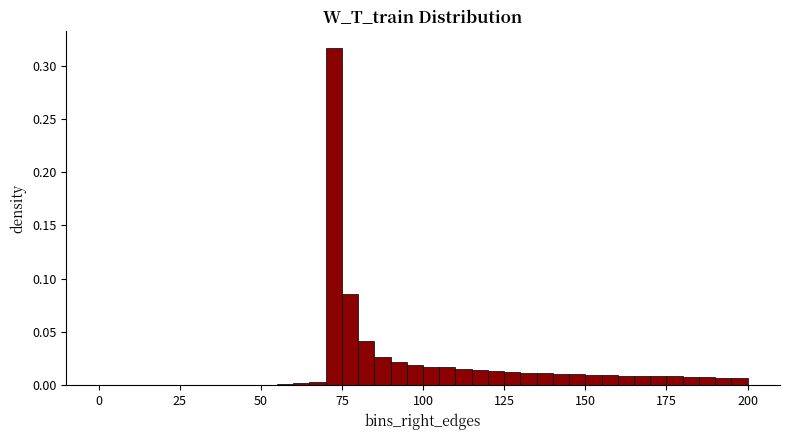

Around what value on the x-axis is the tallest bar? Give the approximate position of its centre, as read against the axis.

75